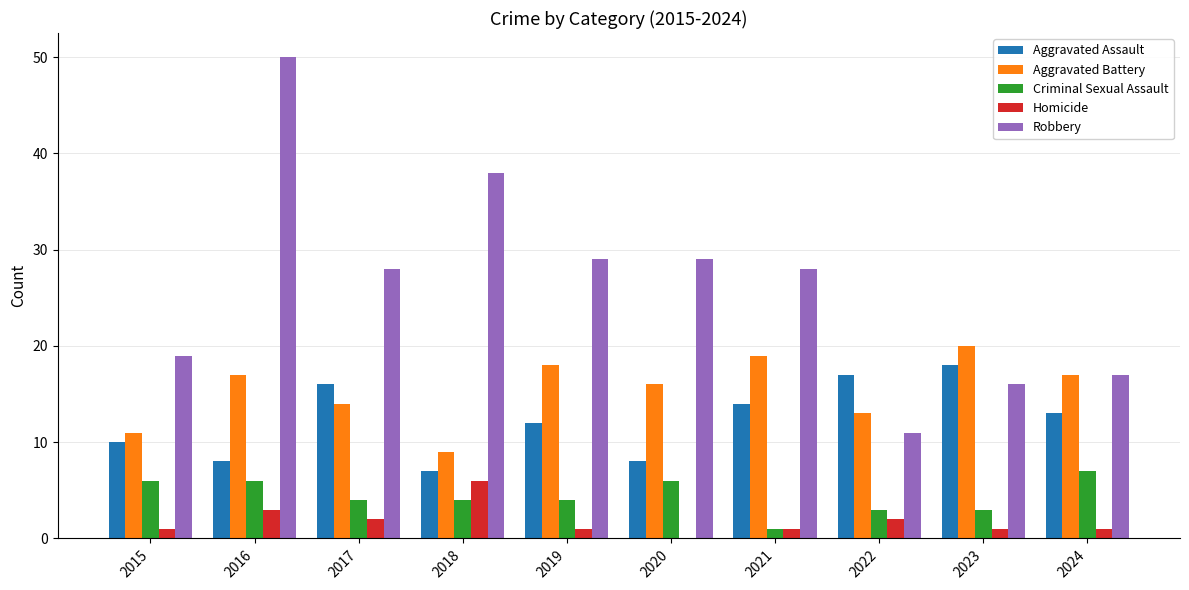

Reading left to right, extract all data points from this chart.

Aggravated Assault: 2015=10	2016=8	2017=16	2018=7	2019=12	2020=8	2021=14	2022=17	2023=18	2024=13
Aggravated Battery: 2015=11	2016=17	2017=14	2018=9	2019=18	2020=16	2021=19	2022=13	2023=20	2024=17
Criminal Sexual Assault: 2015=6	2016=6	2017=4	2018=4	2019=4	2020=6	2021=1	2022=3	2023=3	2024=7
Homicide: 2015=1	2016=3	2017=2	2018=6	2019=1	2020=0	2021=1	2022=2	2023=1	2024=1
Robbery: 2015=19	2016=50	2017=28	2018=38	2019=29	2020=29	2021=28	2022=11	2023=16	2024=17